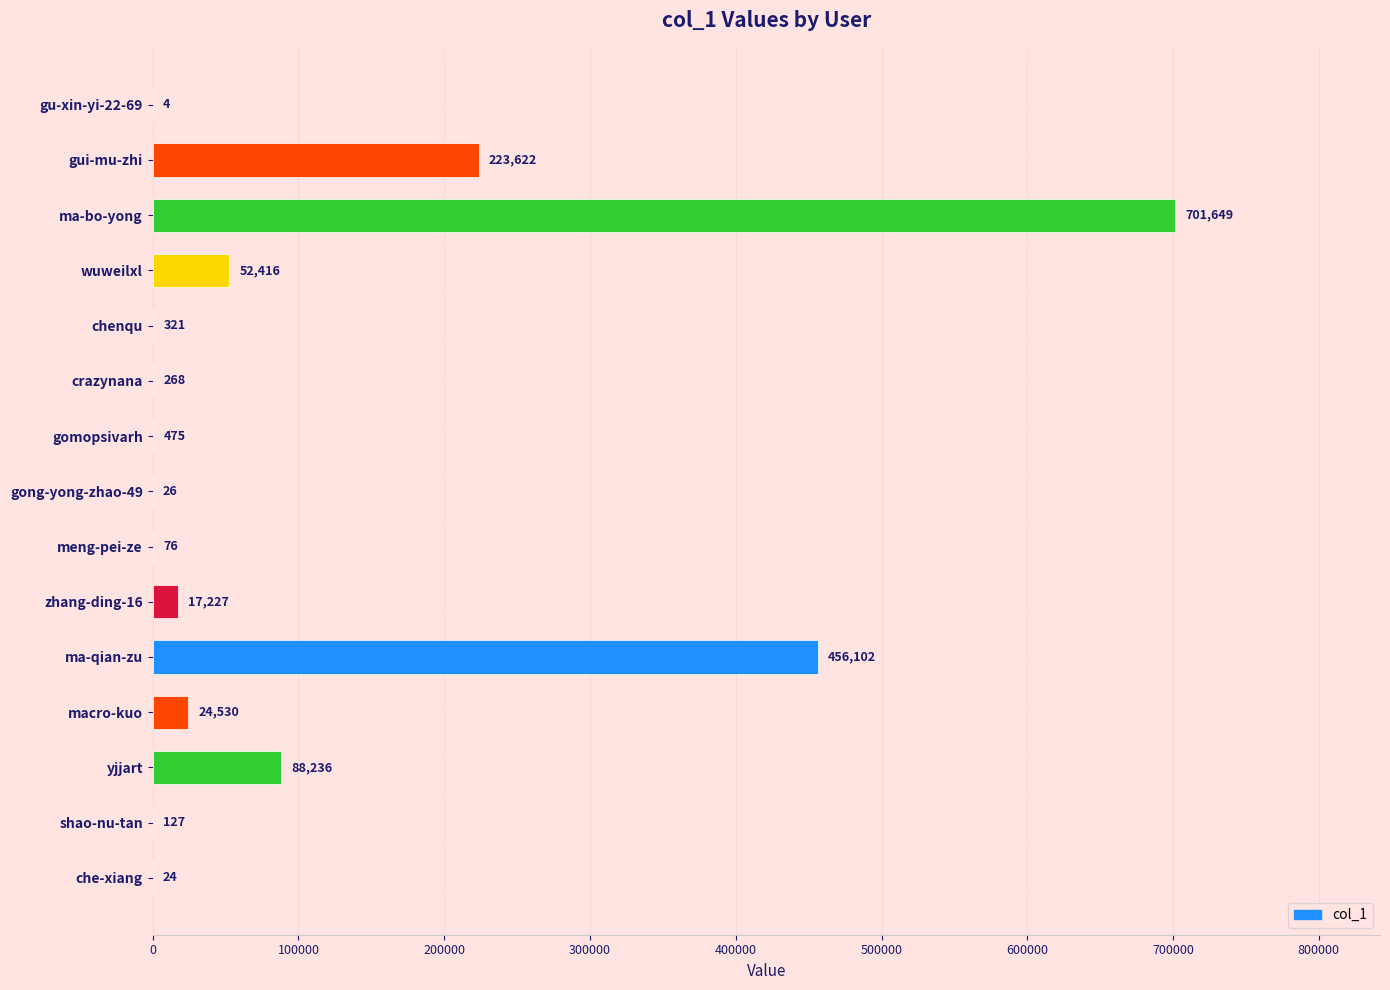

What is the sum of the values at che-xiang and gui-mu-zhi?

223646